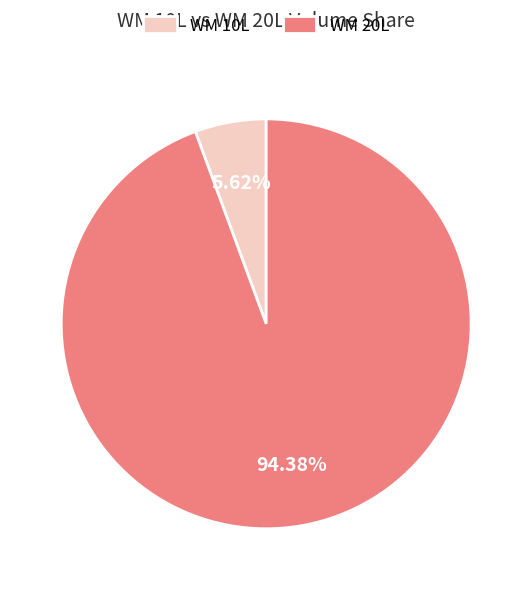

Approximately how many times larger is the value at WM 20L compared to WM 10L?

16.8